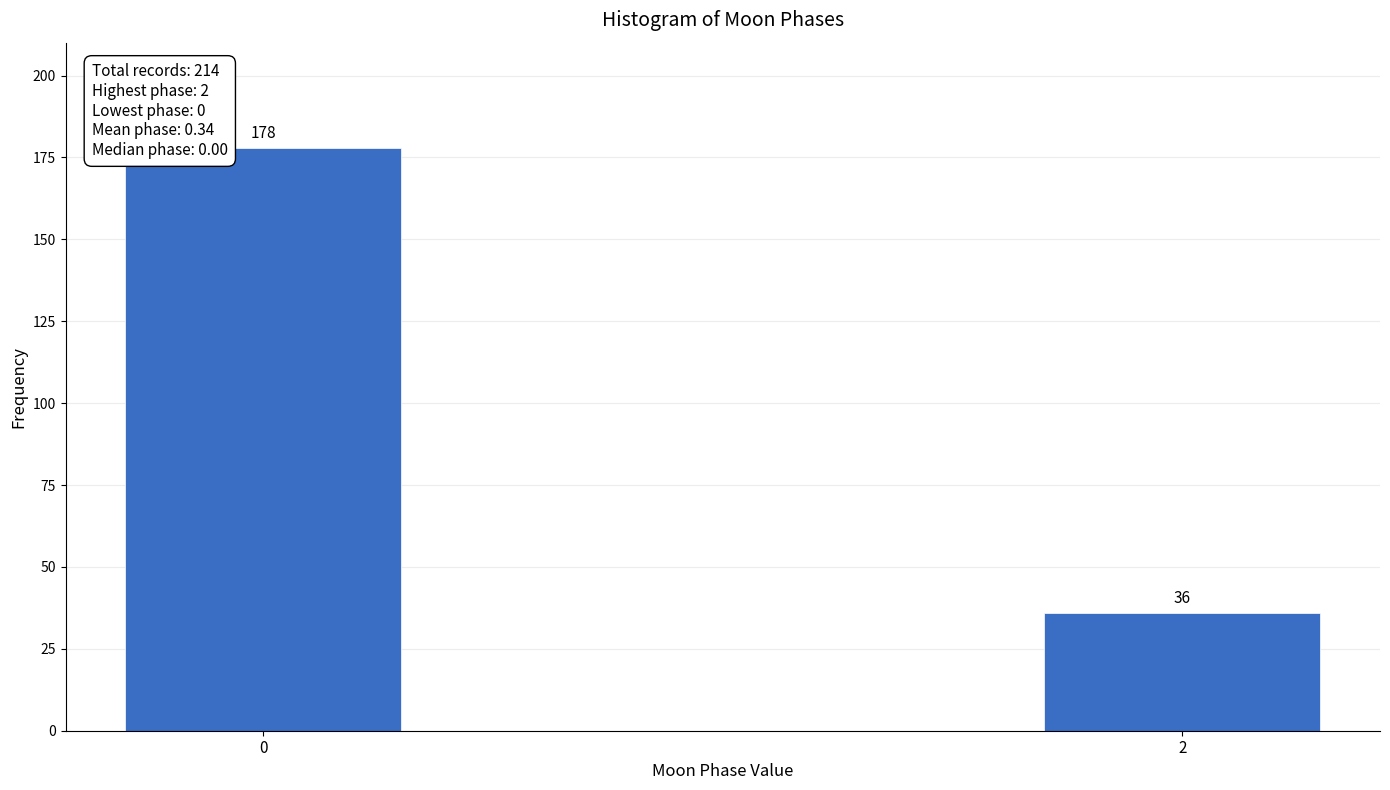

Reading left to right, list all the values displayed in this chart.

178	36